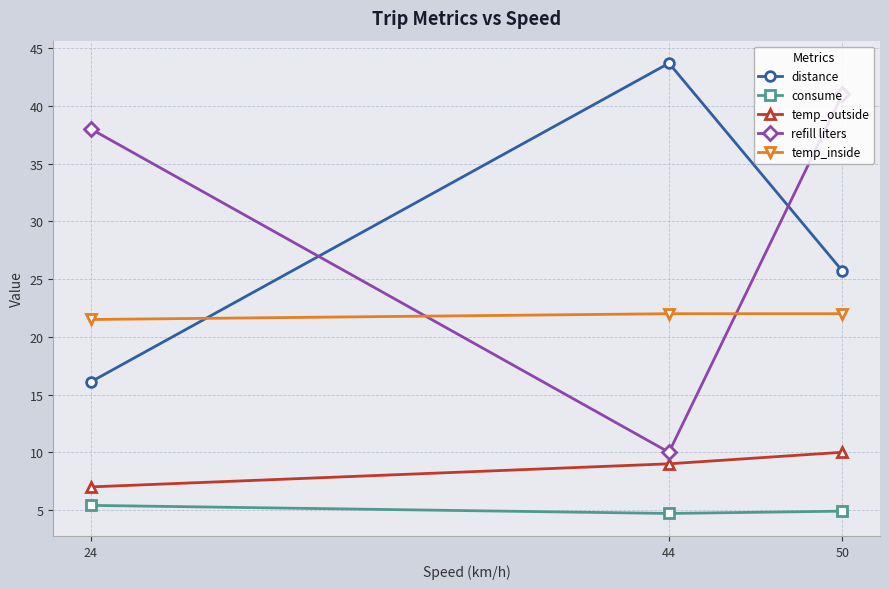

Which category has the highest value in the distance series?

44